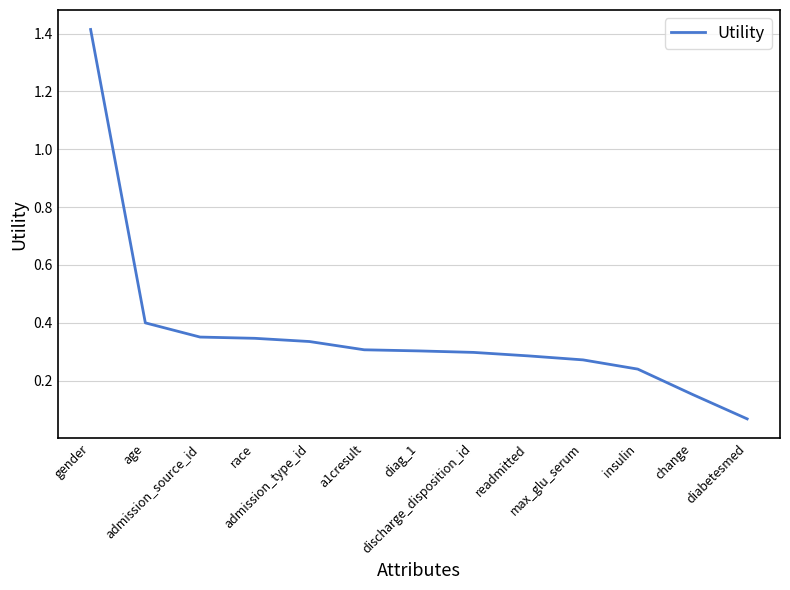

Read the value at gender.

1.4